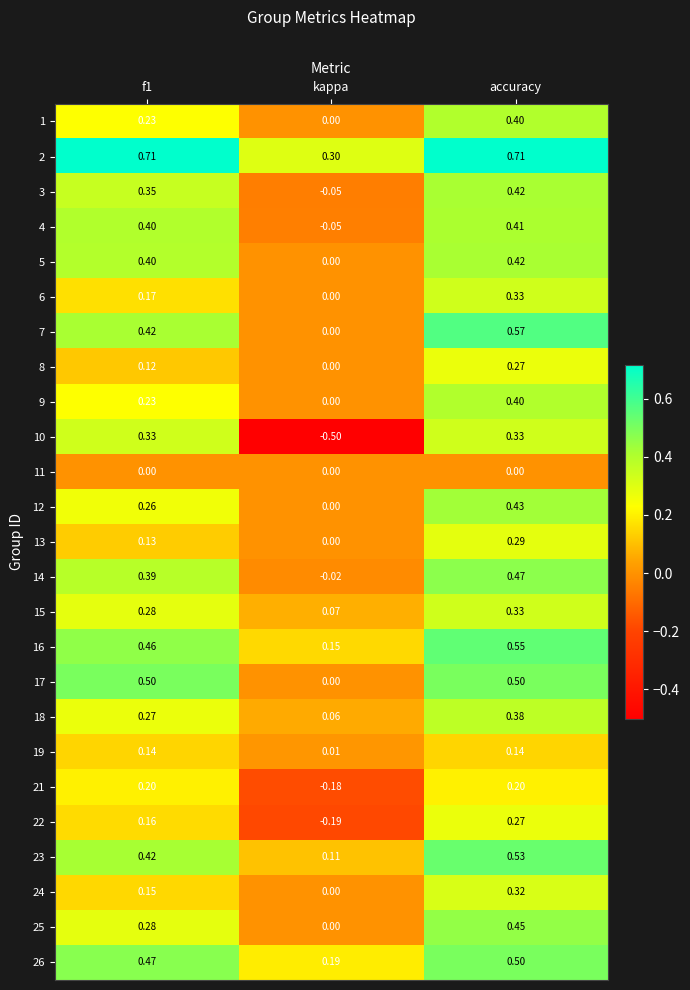

Where is 2 nearest to the value 0?

kappa